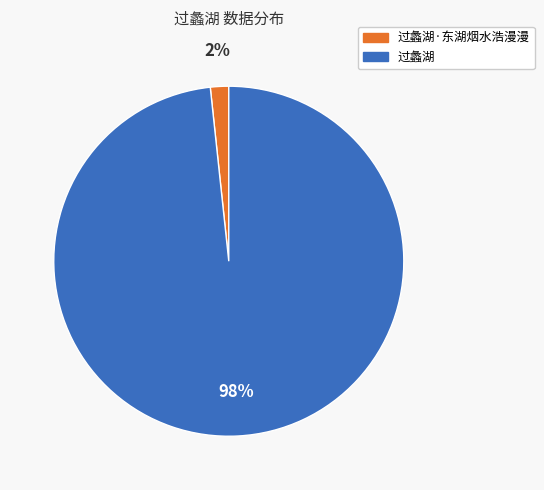

Is the sum of 过蠡湖·东湖烟水浩漫漫 and 过蠡湖 greater than half?

Yes